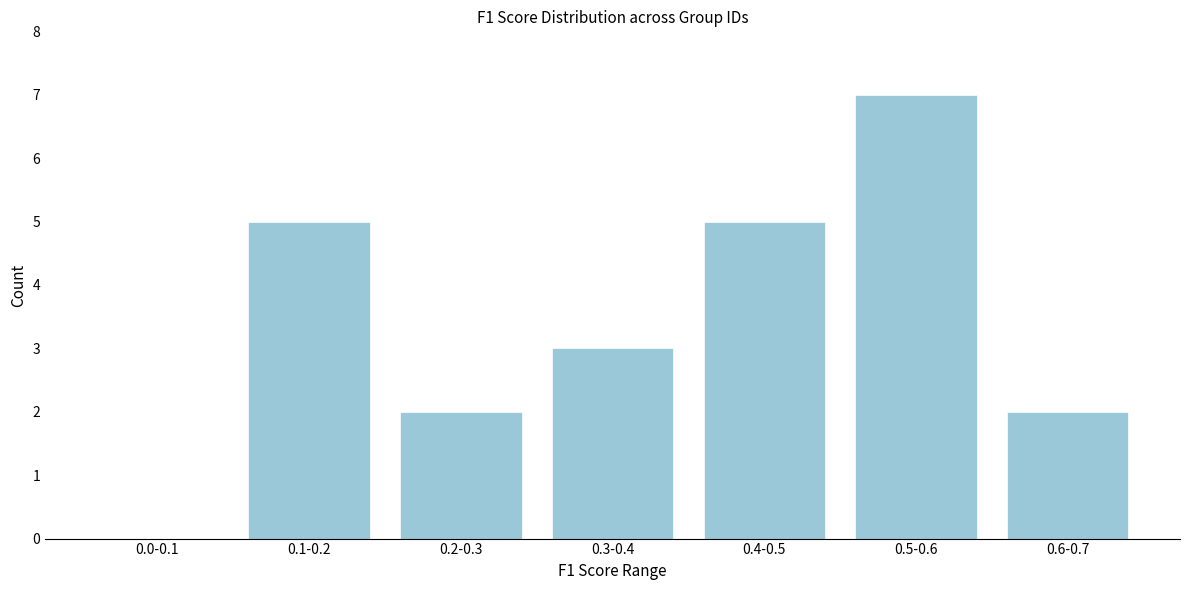

Reading left to right, what are all the values shown in this chart?

0.0-0.1=0	0.1-0.2=5	0.2-0.3=2	0.3-0.4=3	0.4-0.5=5	0.5-0.6=7	0.6-0.7=2